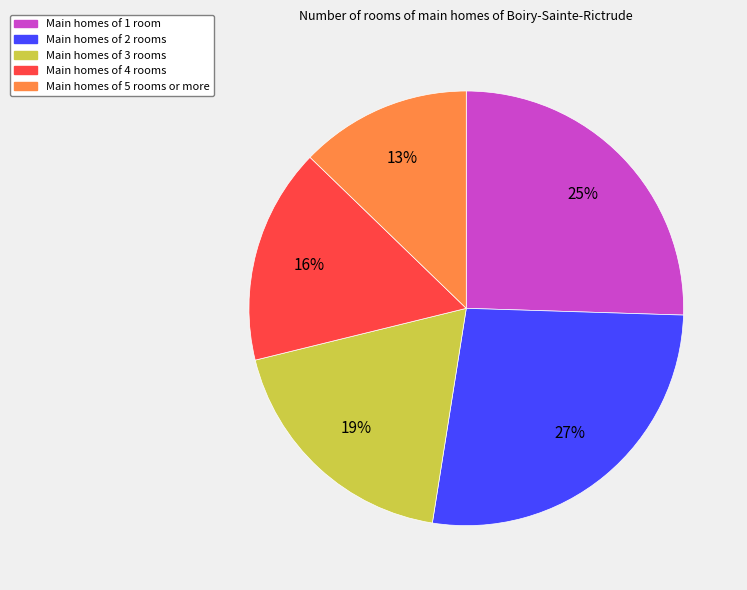

To the nearest percent, what is the difference between the largest and smallest slice percentages?

14%